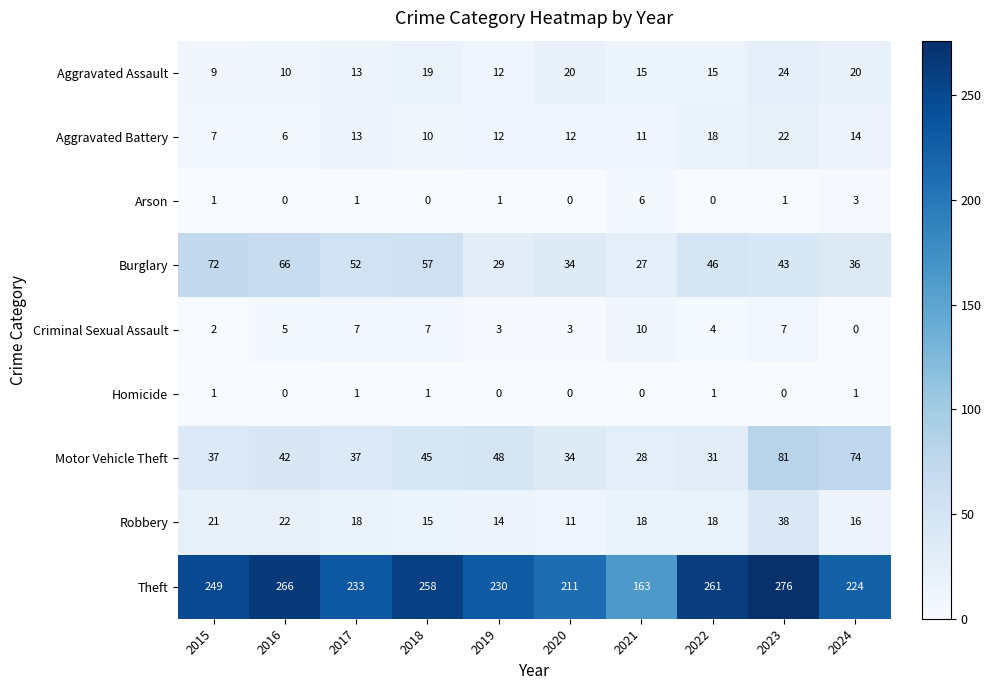

How many categories are shown in the chart?

10